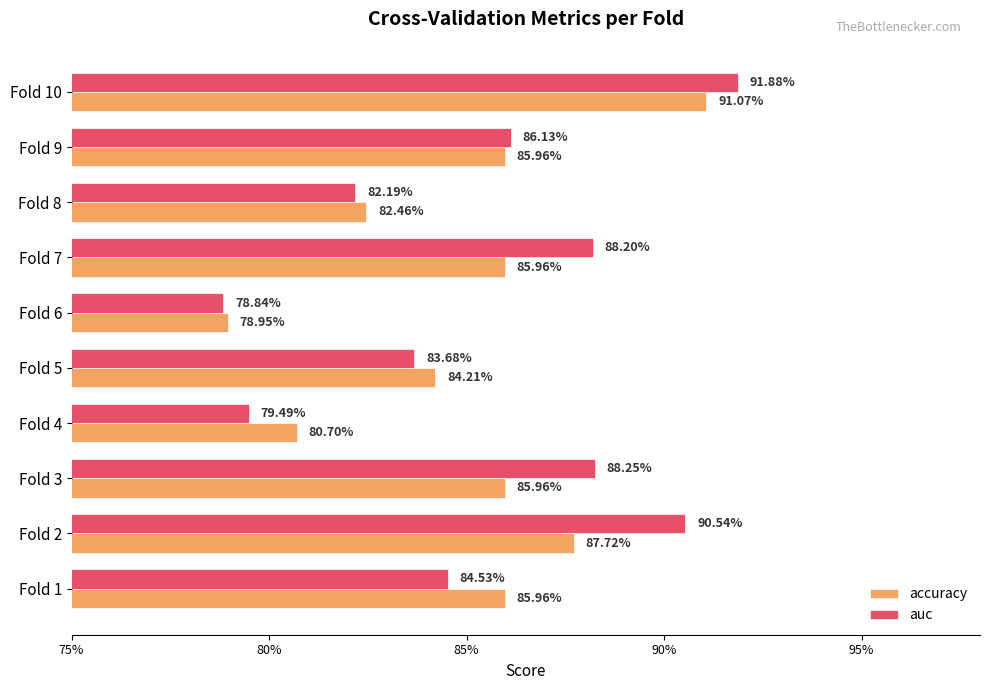

Which series has the largest total across all categories?

auc